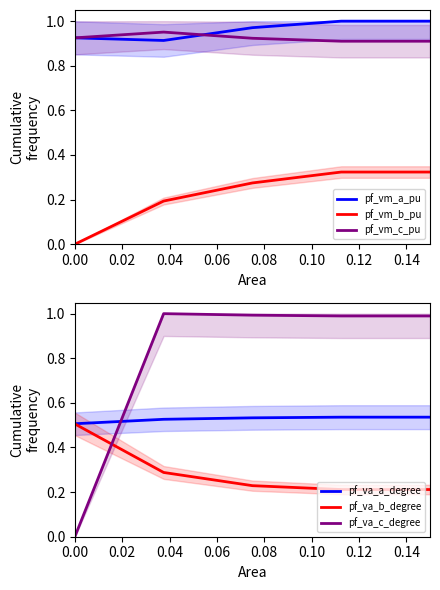

Reading left to right, list all the values displayed in this chart.

pf_vm_a_pu: 0.9	0.9	1.0	1.0	1.0
pf_vm_b_pu: 0.0	0.2	0.3	0.3	0.3
pf_vm_c_pu: 0.9	1.0	0.9	0.9	0.9
pf_va_a_degree: 0.5	0.5	0.5	0.5	0.5
pf_va_b_degree: 0.5	0.3	0.2	0.2	0.2
pf_va_c_degree: 0.0	1.0	1.0	1.0	1.0